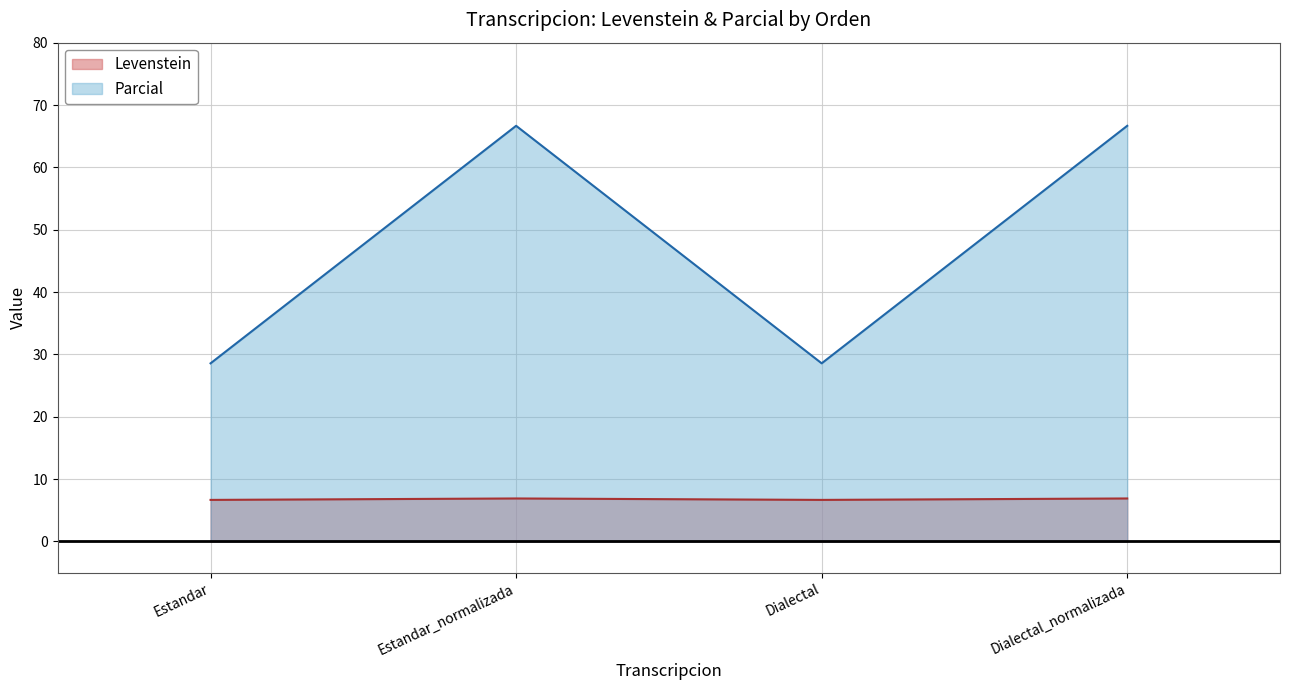

What is the approximate value of Levenstein at Dialectal_normalizada?

6.9